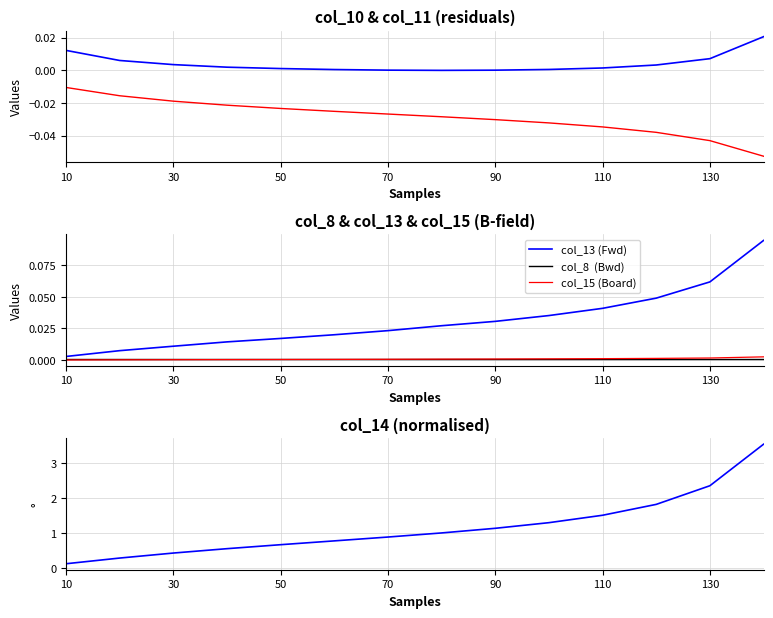

Reading left to right, what are all the values shown in this chart?

col_10: 0.0	0.0	0.0	0.0	0.0	0.0	0.0	-0.0	0.0	0.0	0.0	0.0	0.0	0.0
col_11: -0.0	-0.0	-0.0	-0.0	-0.0	-0.0	-0.0	-0.0	-0.0	-0.0	-0.0	-0.0	-0.0	-0.1
col_13 (Fwd): 0.0	0.0	0.0	0.0	0.0	0.0	0.0	0.0	0.0	0.0	0.0	0.0	0.1	0.1
col_8  (Bwd): 0.0	0.0	0.0	0.0	0.0	0.0	0.0	0.0	0.0	0.0	0.0	0.0	0.0	0.0
col_15 (Board): 0.0	0.0	0.0	0.0	0.0	0.0	0.0	0.0	0.0	0.0	0.0	0.0	0.0	0.0
col_14: 0.1	0.3	0.4	0.6	0.7	0.8	0.9	1.0	1.1	1.3	1.5	1.8	2.3	3.5